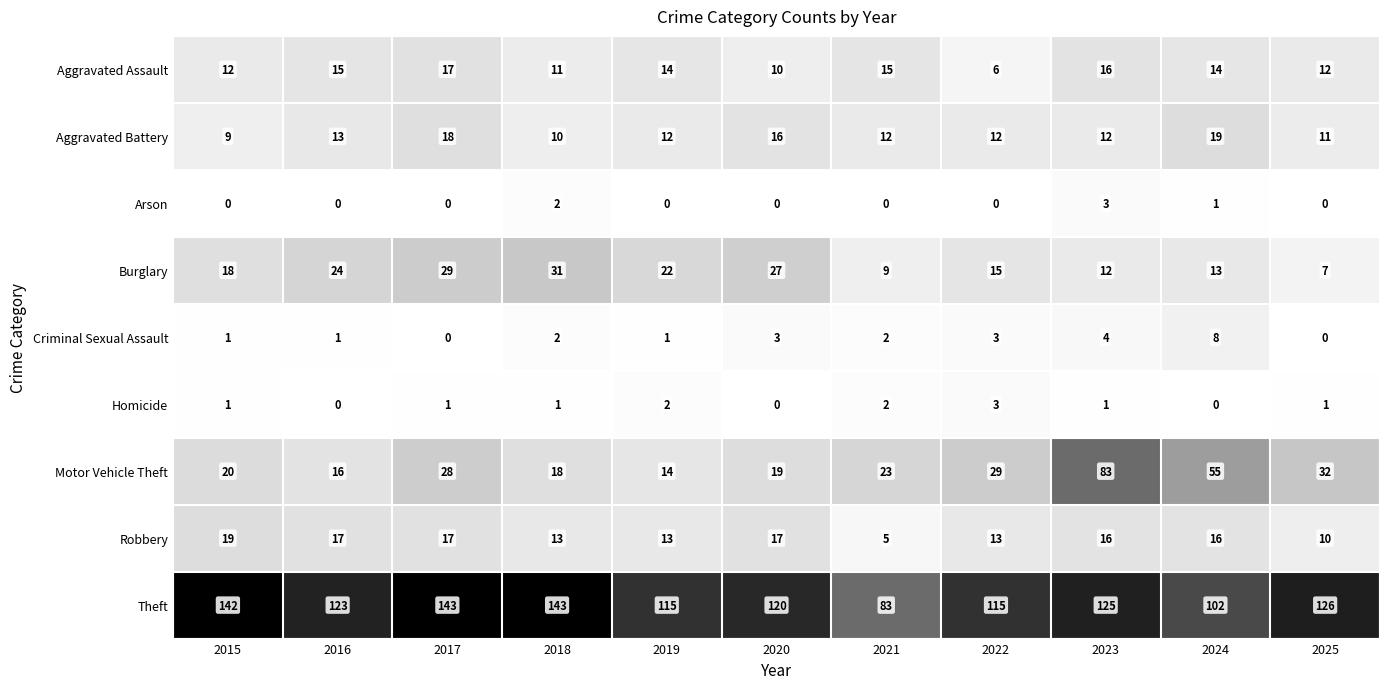

What is the average value of the Theft series?

122